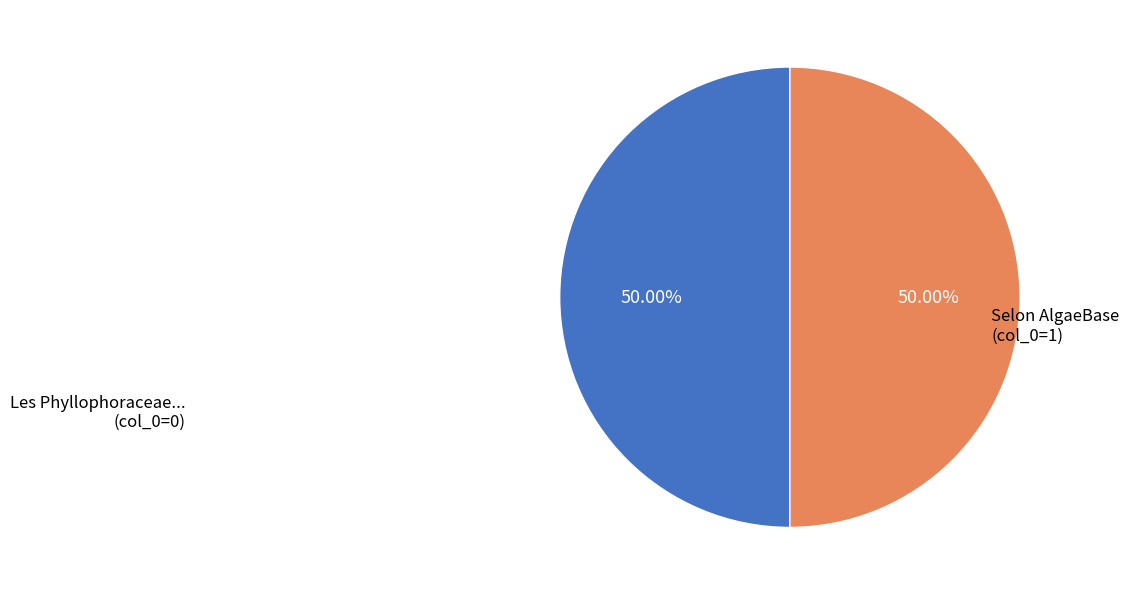

To the nearest percent, what percentage of the pie is Selon AlgaeBase?

50%